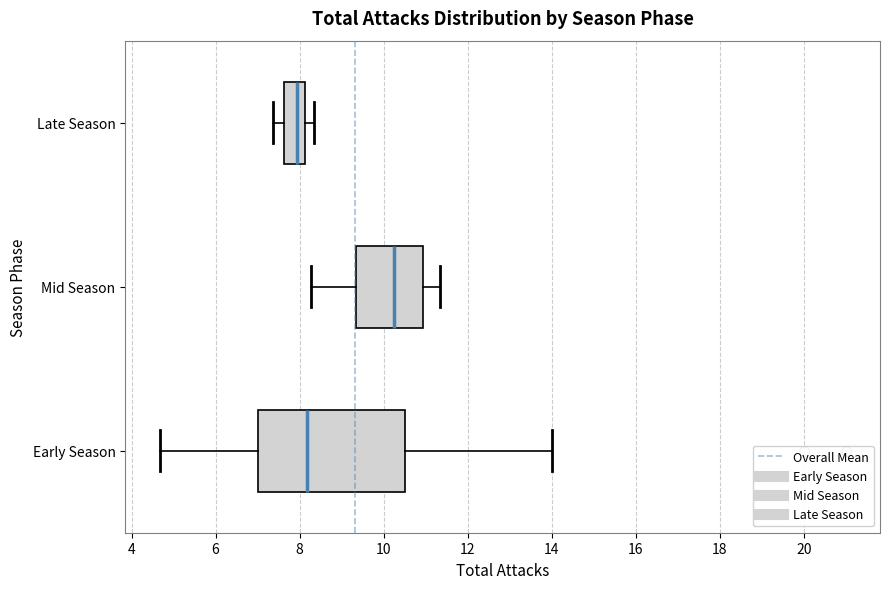

Reading bottom to top, transcribe this box plot: for each box, give where its median line is, the range the box spans, and where its two whiskers end, as read against the x-axis. The values are not printed on the chart, so give them approximately, as read against the axis.

Early Season: median 8.2, box 7.0 to 10.6, whiskers 4.6 to 14.0
Mid Season: median 10.2, box 9.4 to 11.0, whiskers 8.2 to 11.4
Late Season: median 8.0, box 7.6 to 8.2, whiskers 7.4 to 8.4